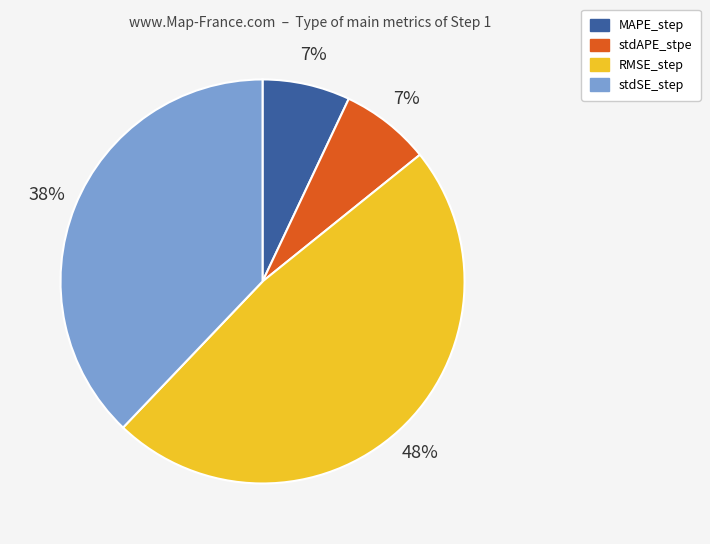

Which category has the biggest portion of the pie?

RMSE_step